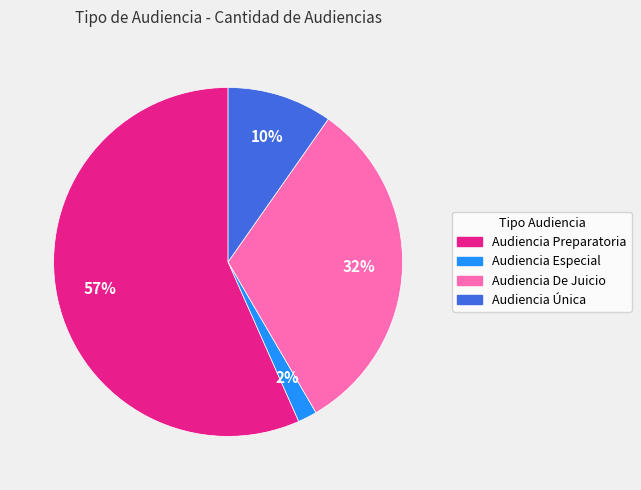

To the nearest percent, what is the combined percentage of Audiencia Preparatoria and Audiencia Única?

66%